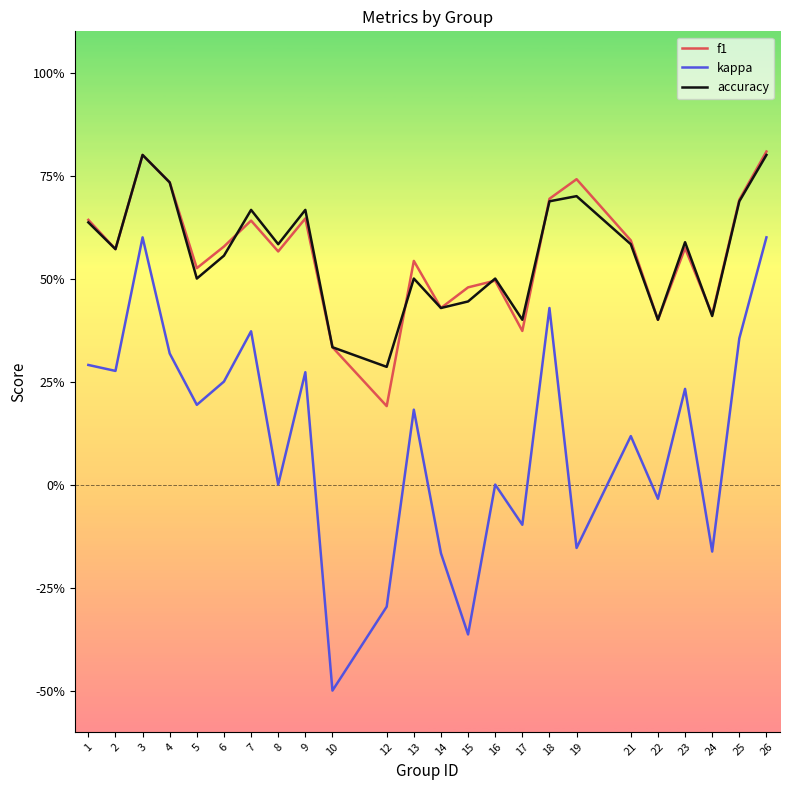

What is the difference between the maximum and minimum values in the accuracy series?

0.5